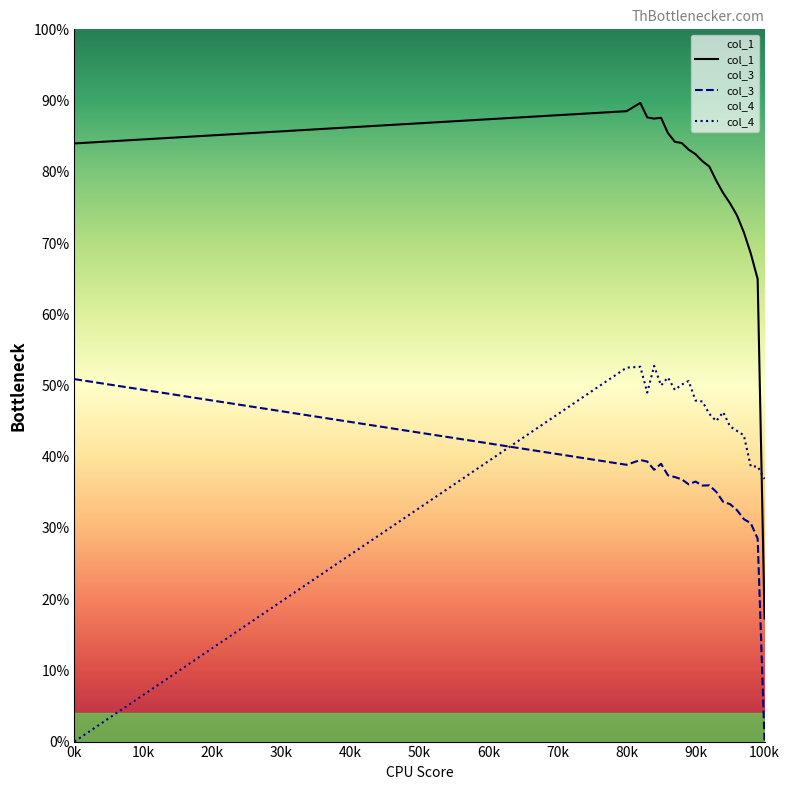

At which label does col_3 reach its peak?

0k